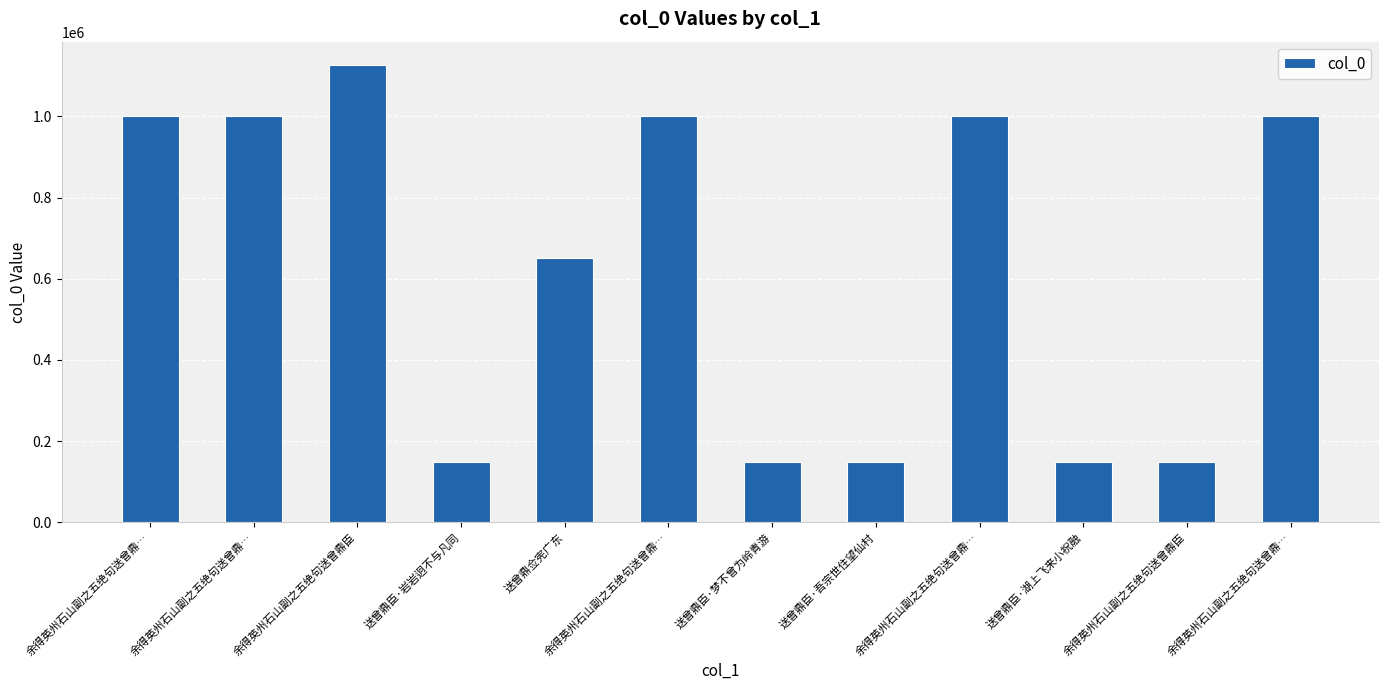

What is the average value?

627411